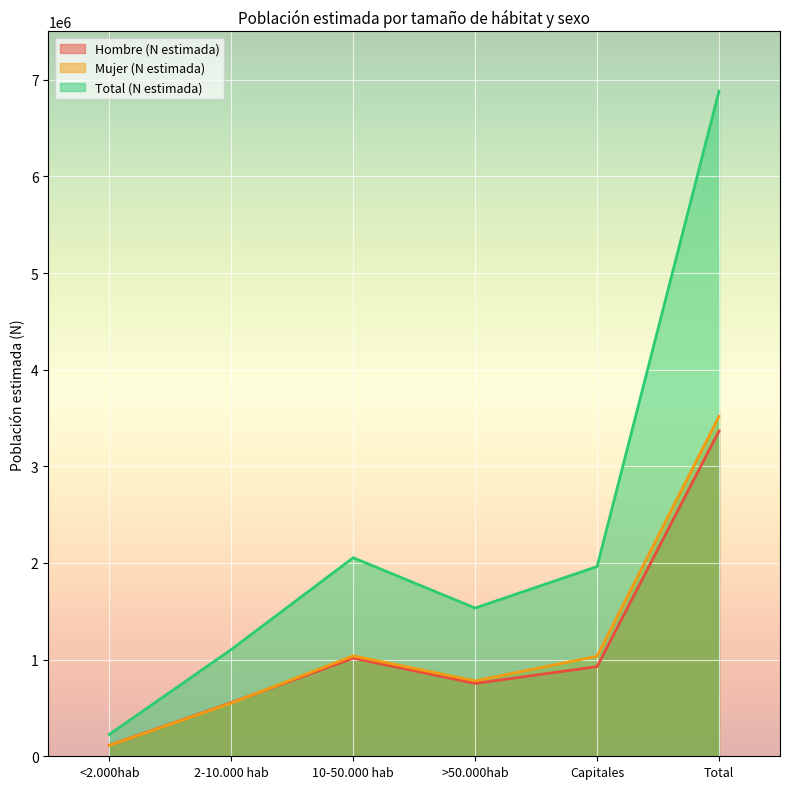

At which category does Mujer (N estimada) reach its first local peak?

10-50.000 hab